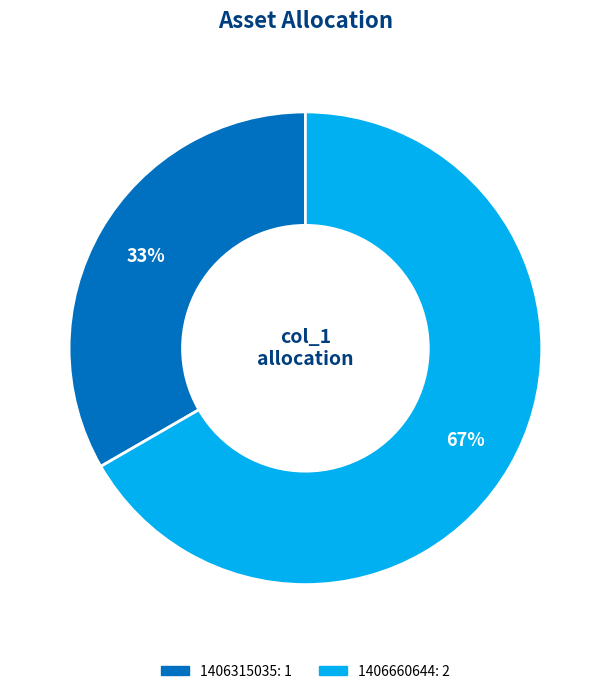

To the nearest percent, what is the average slice percentage?

50%